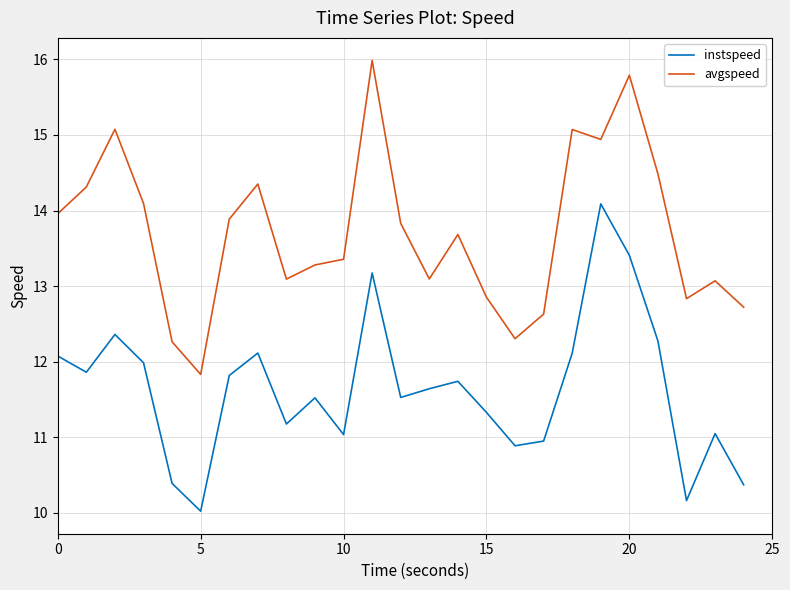

What is the difference between the maximum and minimum values in the avgspeed series?

4.2